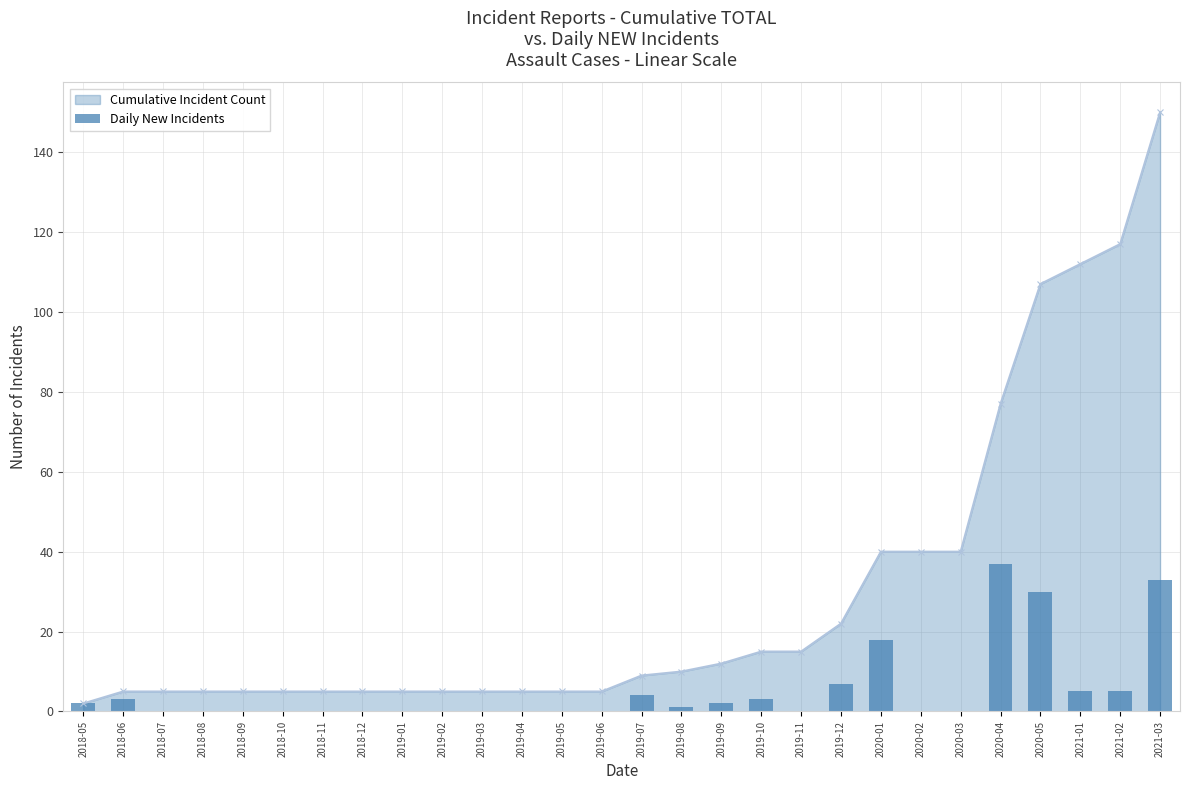

List the labels in order of value, largest first.

2020-04, 2021-03, 2020-05, 2020-01, 2019-12, 2021-01, 2021-02, 2019-07, 2018-06, 2019-10, 2018-05, 2019-09, 2019-08, 2018-07, 2018-08, 2018-09, 2018-10, 2018-11, 2018-12, 2019-01, 2019-02, 2019-03, 2019-04, 2019-05, 2019-06, 2019-11, 2020-02, 2020-03